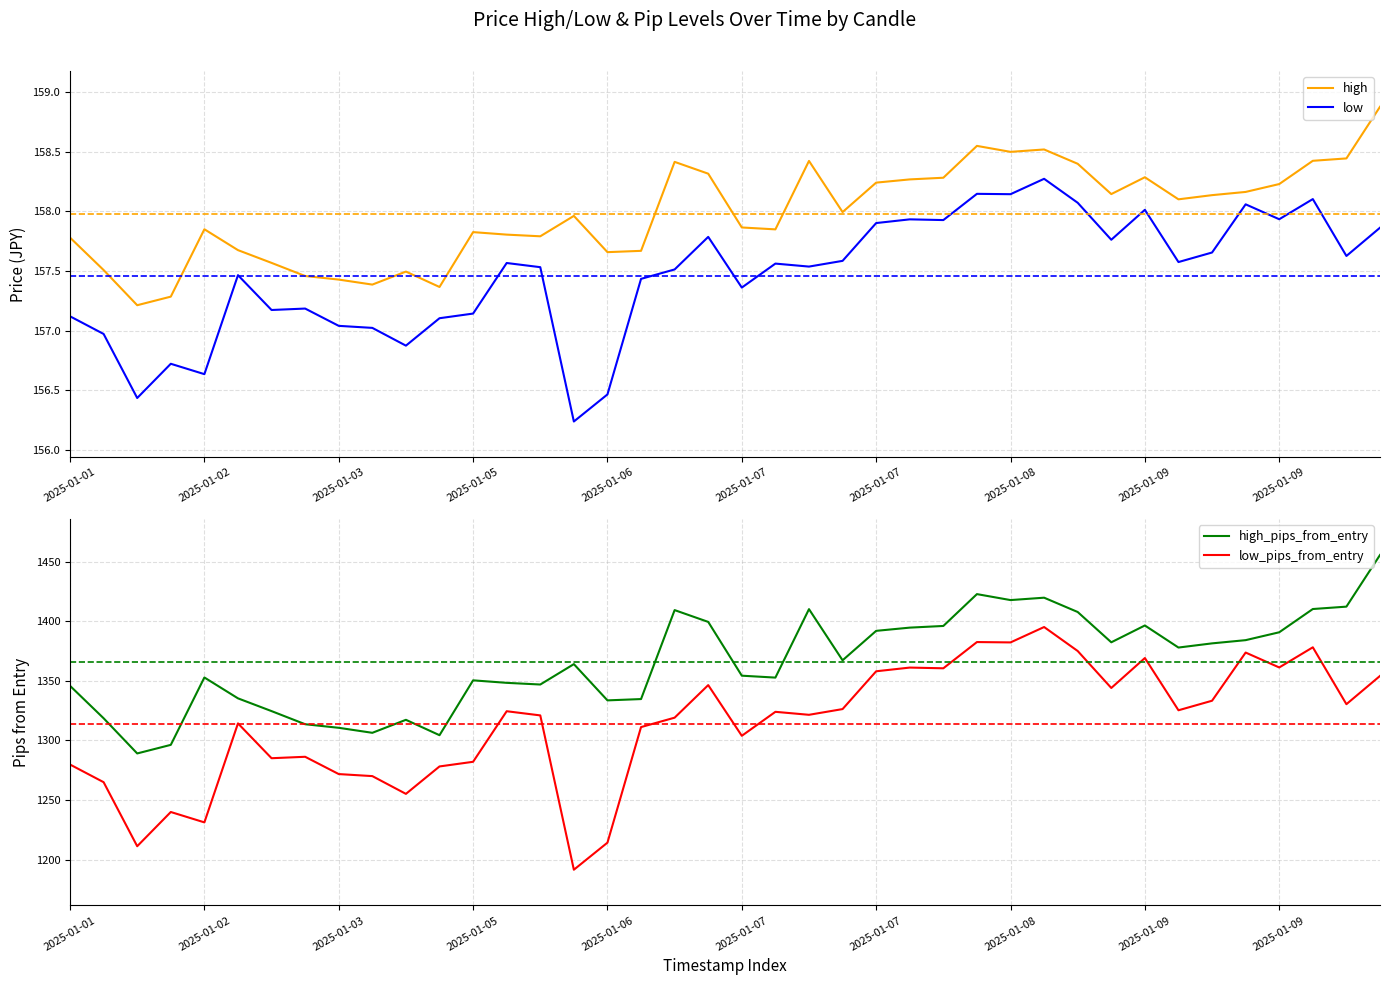

Reading left to right, what are all the values shown in this chart?

high: 157.8	157.5	157.2	157.3	157.8	157.7	157.6	157.5	157.4	157.4	157.5	157.4	157.8	157.8	157.8	158.0	157.7	157.7	158.4	158.3	157.9	157.8	158.4	158.0	158.2	158.3	158.3	158.5	158.5	158.5	158.4	158.1	158.3	158.1	158.1	158.2	158.2	158.4	158.4	158.9
low: 157.1	157.0	156.4	156.7	156.6	157.5	157.2	157.2	157.0	157.0	156.9	157.1	157.1	157.6	157.5	156.2	156.5	157.4	157.5	157.8	157.4	157.6	157.5	157.6	157.9	157.9	157.9	158.1	158.1	158.3	158.1	157.8	158.0	157.6	157.7	158.1	157.9	158.1	157.6	157.9
high_pips_from_entry: 1345.8	1318.6	1289.1	1296.3	1352.8	1335.3	1324.6	1313.6	1310.6	1306.4	1317.3	1304.4	1350.4	1348.3	1346.9	1364.0	1333.6	1334.7	1409.3	1399.4	1354.3	1352.7	1410.1	1367.2	1391.9	1394.6	1396.0	1422.7	1417.7	1419.7	1407.7	1382.3	1396.4	1377.9	1381.4	1384.1	1390.7	1410.2	1412.2	1455.5
low_pips_from_entry: 1279.8	1265.0	1211.3	1240.0	1231.3	1314.3	1285.1	1286.3	1271.8	1270.1	1255.2	1278.2	1282.1	1324.5	1321.0	1191.6	1214.3	1311.2	1319.1	1346.4	1303.9	1324.0	1321.5	1326.3	1358.0	1361.1	1360.5	1382.5	1382.2	1395.1	1375.0	1344.0	1369.1	1325.3	1333.3	1373.7	1361.2	1378.1	1330.4	1354.1